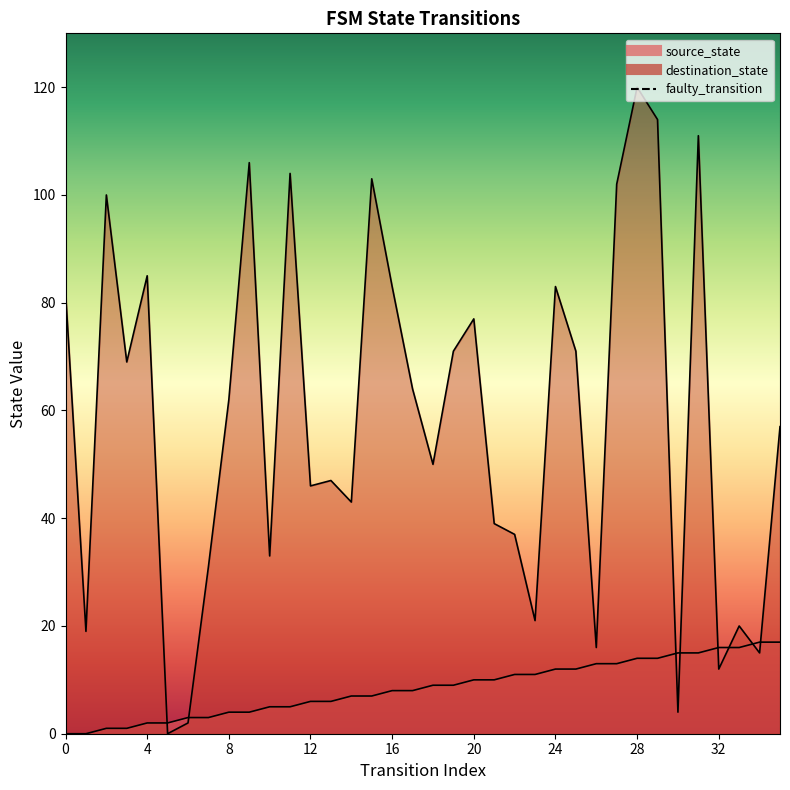

What are all the series names shown in the legend?

source_state, destination_state